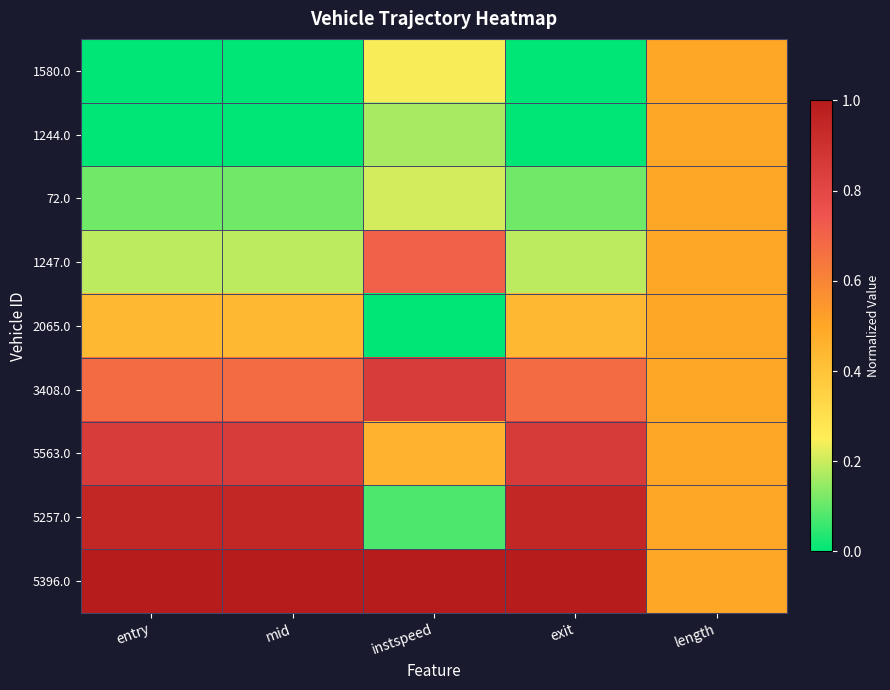

Between exit and length, which series saw the biggest shift?

1580.0